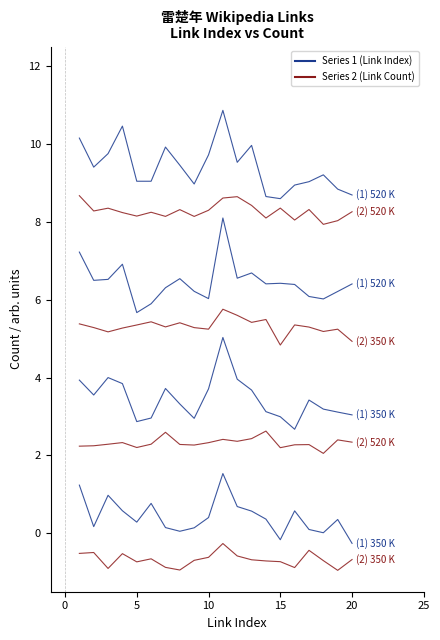

What is the minimum value for (1) 520 K?

8.6